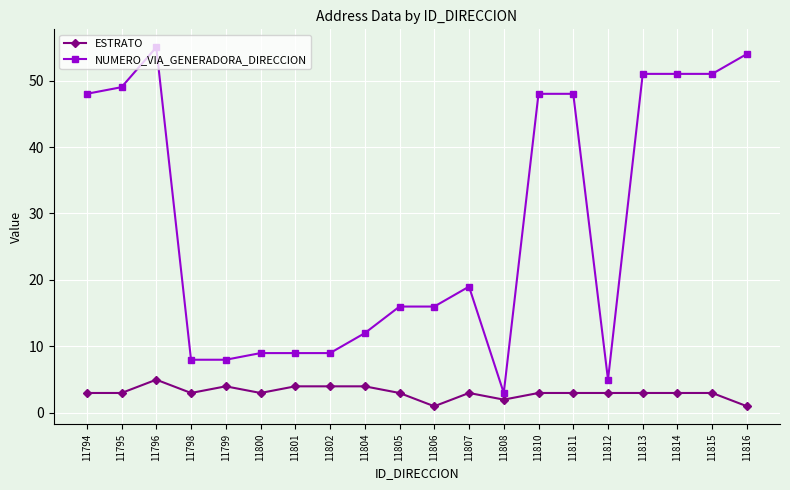

True or false: ESTRATO and NUMERO_VIA_GENERADORA_DIRECCION intersect in this chart.

False